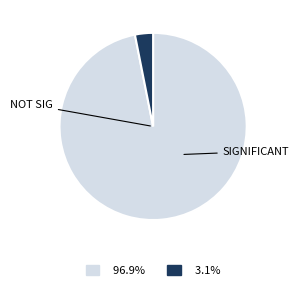

Is there a majority slice in this chart?

Yes